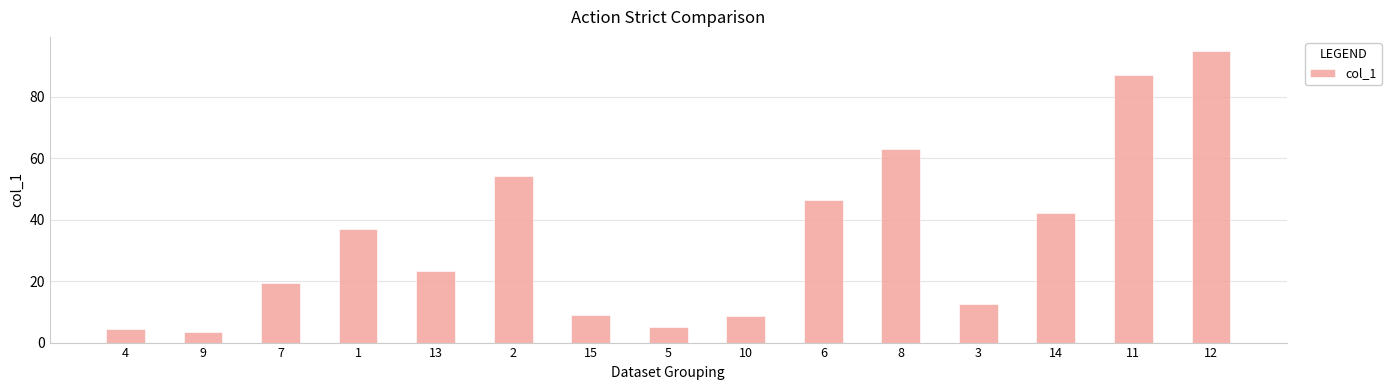

How many data points are above 23?

8